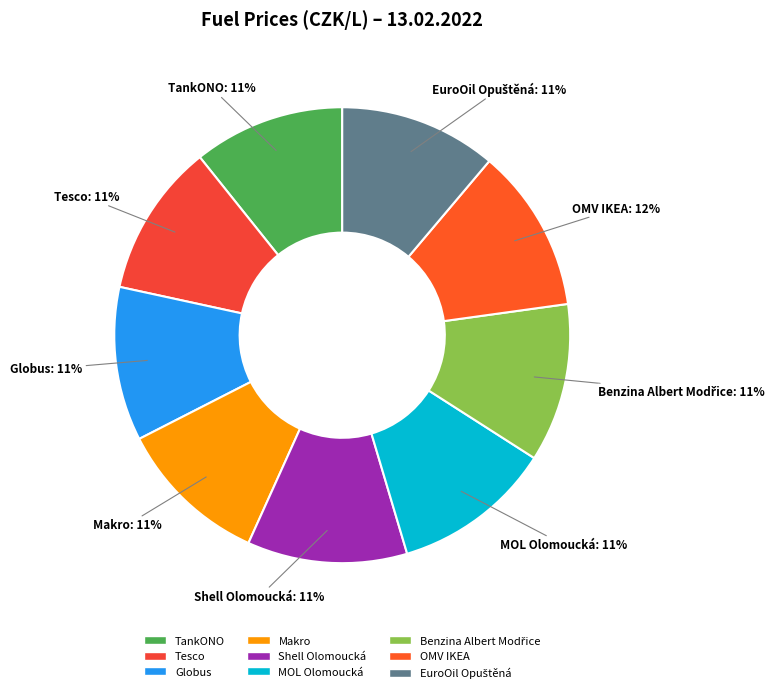

To the nearest percent, what percentage of the pie is Tesco?

11%